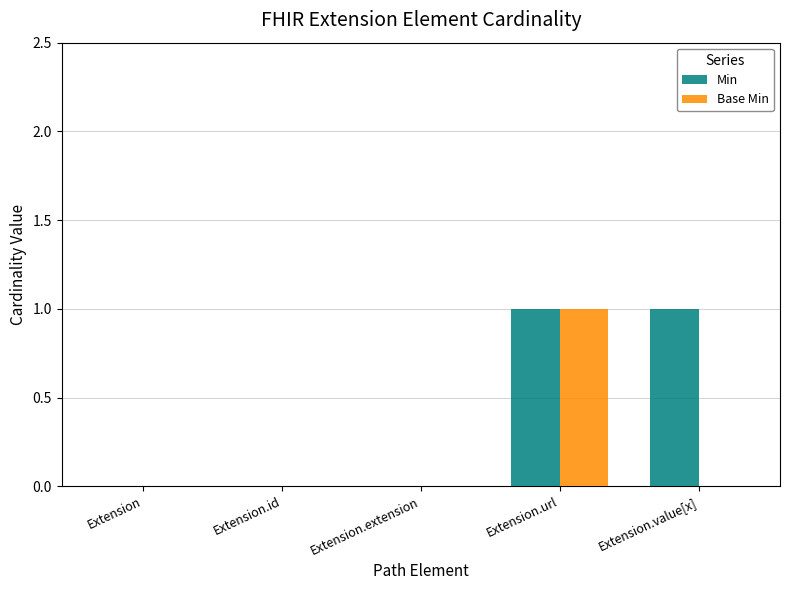

Between Extension.extension and Extension.value[x], which series saw the biggest shift?

Min